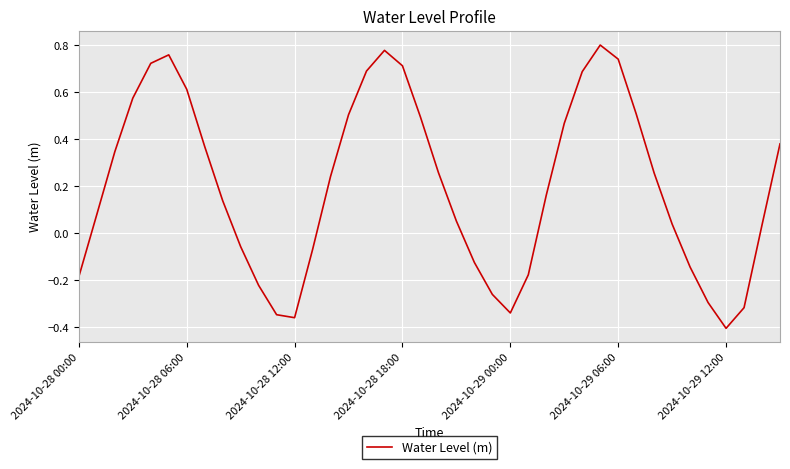

Does the chart display data point markers on the line(s)?

No